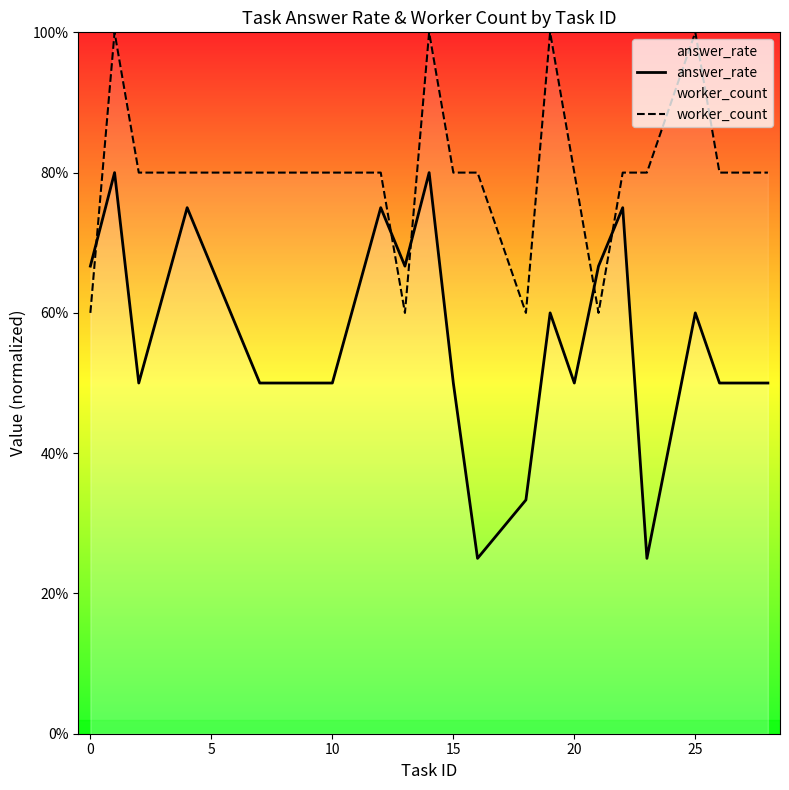

Does the chart display data point markers on the line(s)?

No